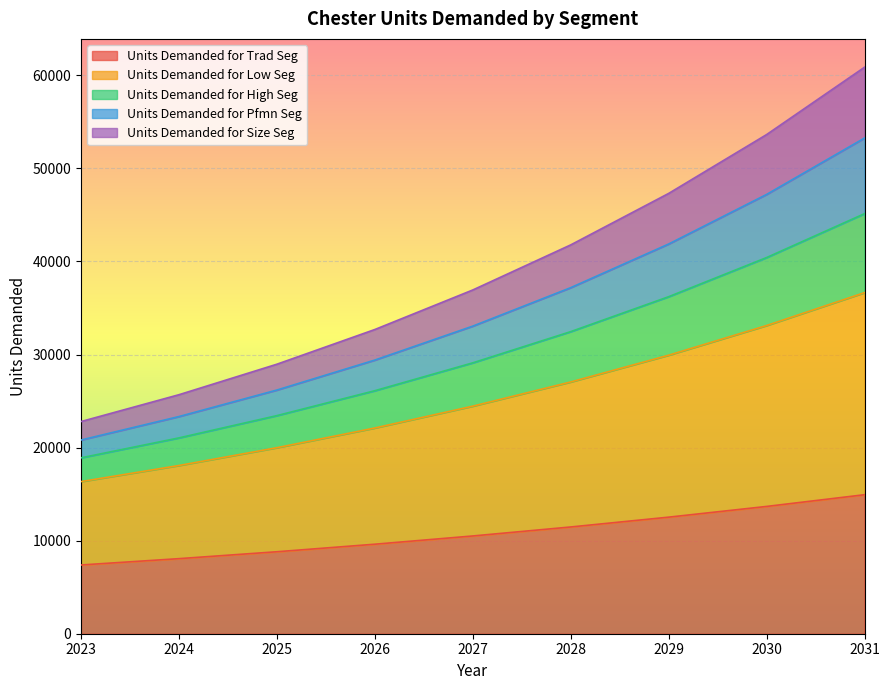

True or false: Units Demanded for Size Seg and Units Demanded for Low Seg cross at least once.

False